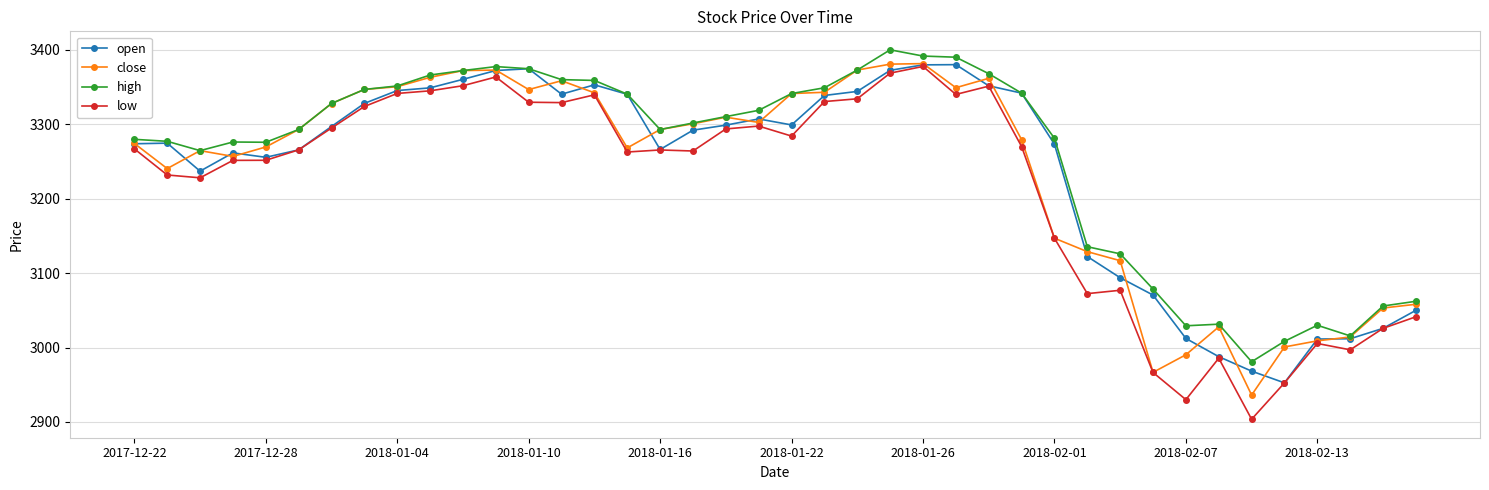

What is the value of the low point at the 38th from the left?

2996.9